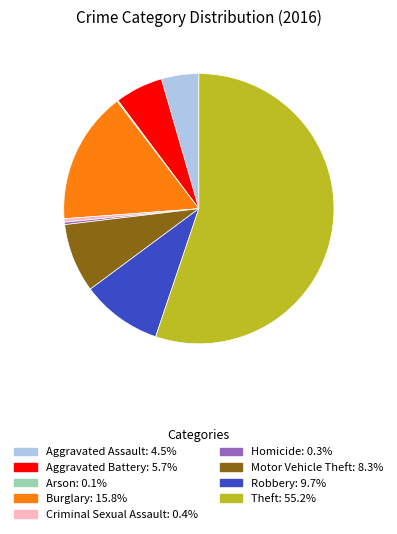

Which category has the biggest portion of the pie?

Theft